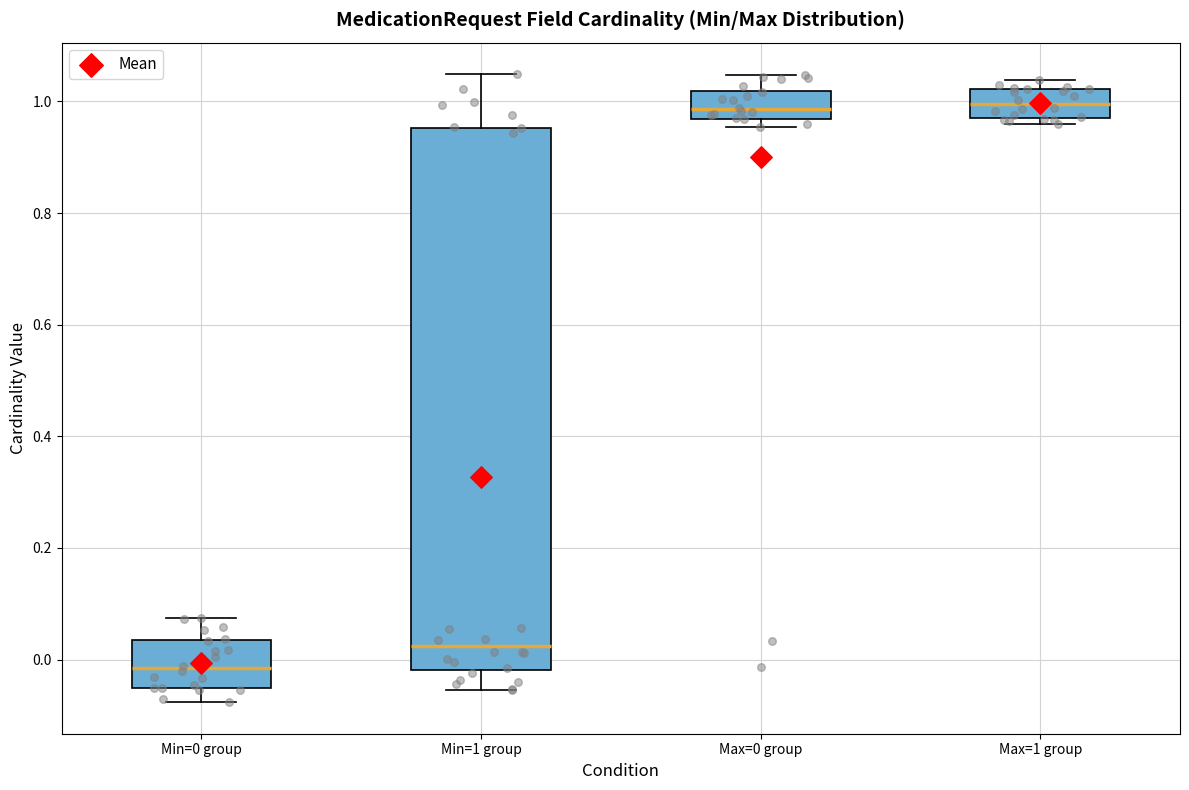

Reading left to right, transcribe this box plot: for each box, give where its median line is, the range the box spans, and where its two whiskers end, as read against the y-axis. The values are not printed on the chart, so give them approximately, as read against the axis.

Min=0 group: median -0.02, box -0.06 to 0.04, whiskers -0.08 to 0.08
Min=1 group: median 0.02, box -0.02 to 0.96, whiskers -0.06 to 1.04
Max=0 group: median 0.98, box 0.96 to 1.02, whiskers 0.96 (just below the box's lower edge) to 1.04
Max=1 group: median 1.00, box 0.98 to 1.02, whiskers 0.96 to 1.04